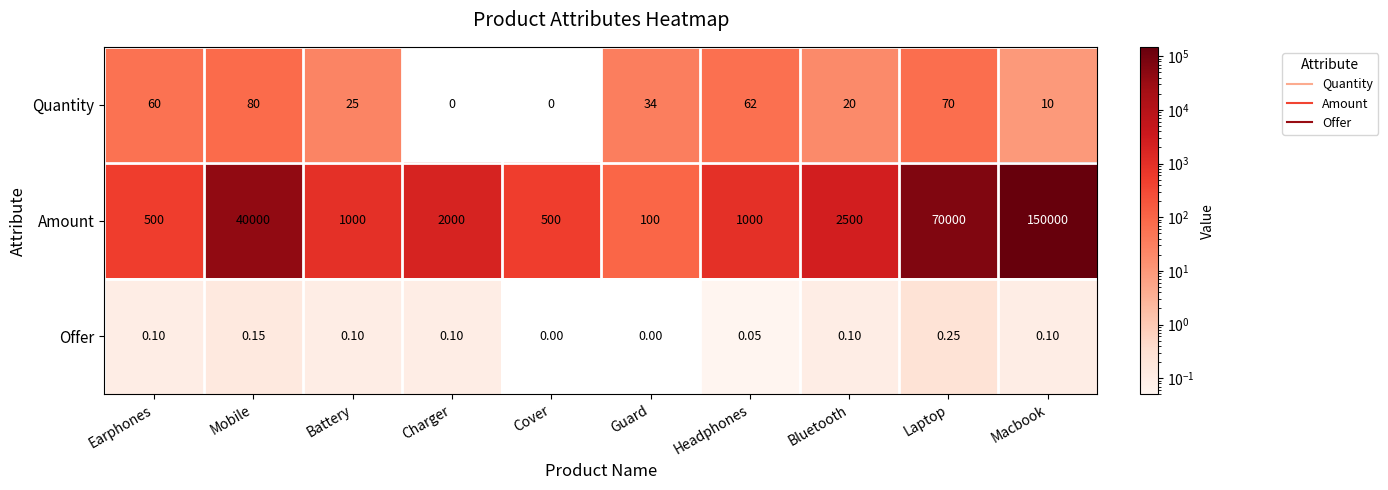

Which category has the highest value in the Quantity series?

Mobile